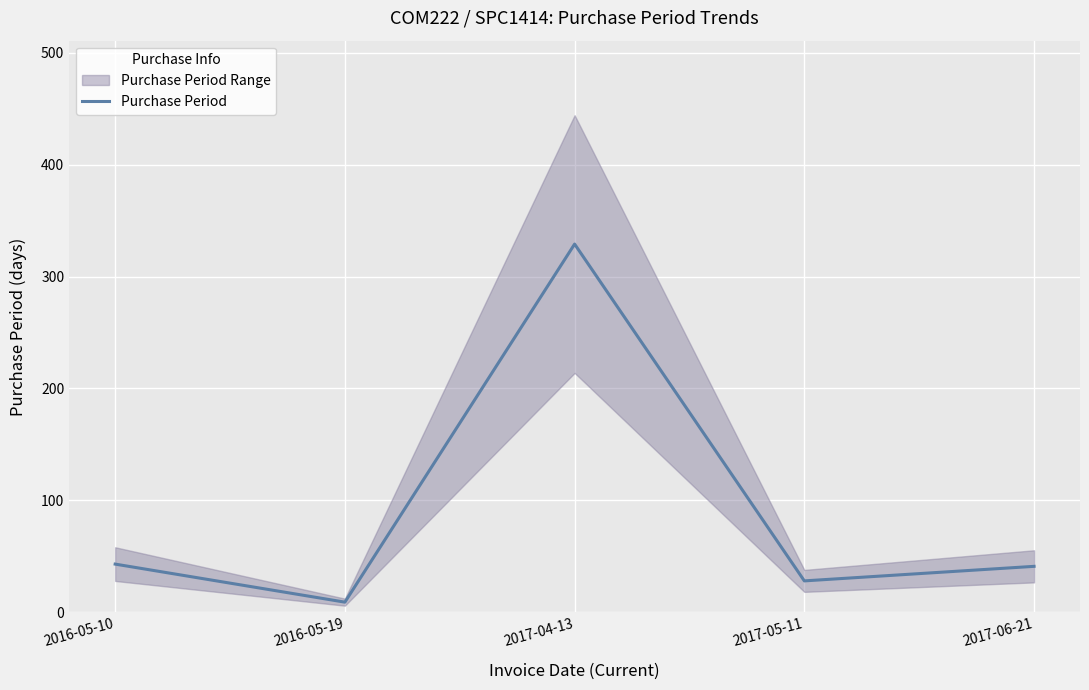

What is the change in value from 2016-05-10 to 2017-05-11?

-15